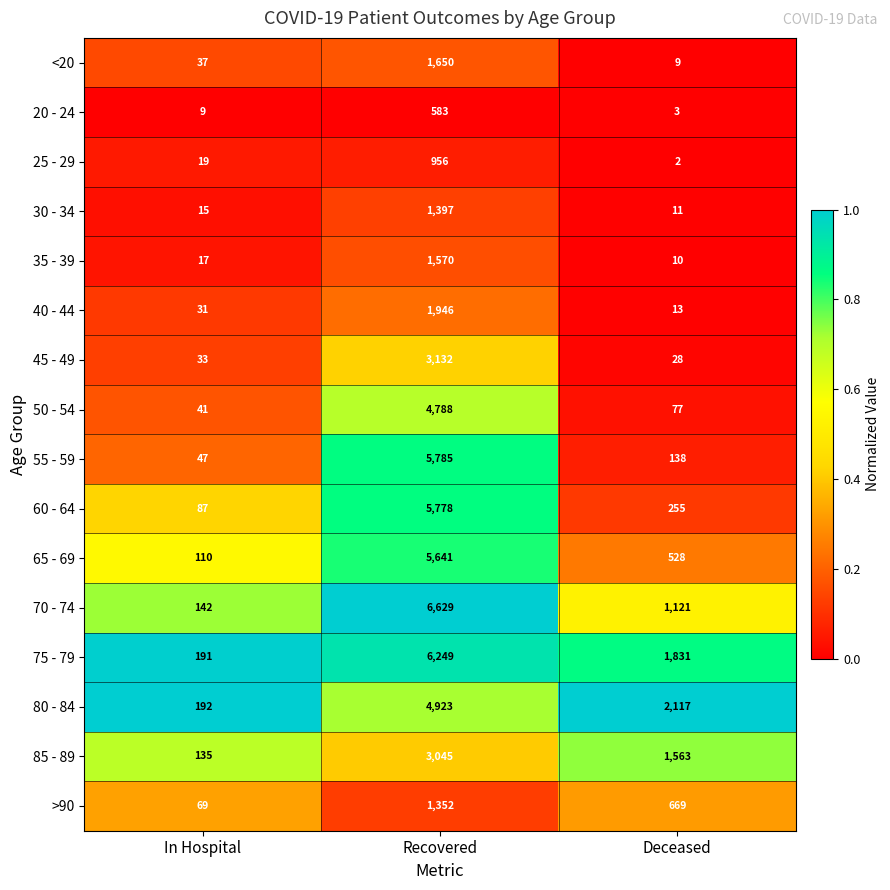

What is the difference between the <20 values at Recovered and Deceased?

1641